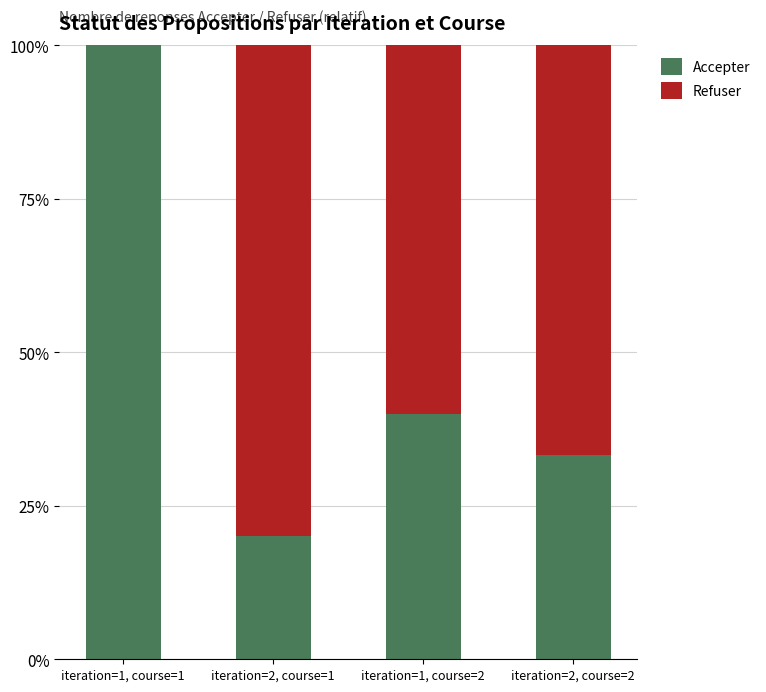

At which label does Accepter reach its peak?

iteration=1, course=1